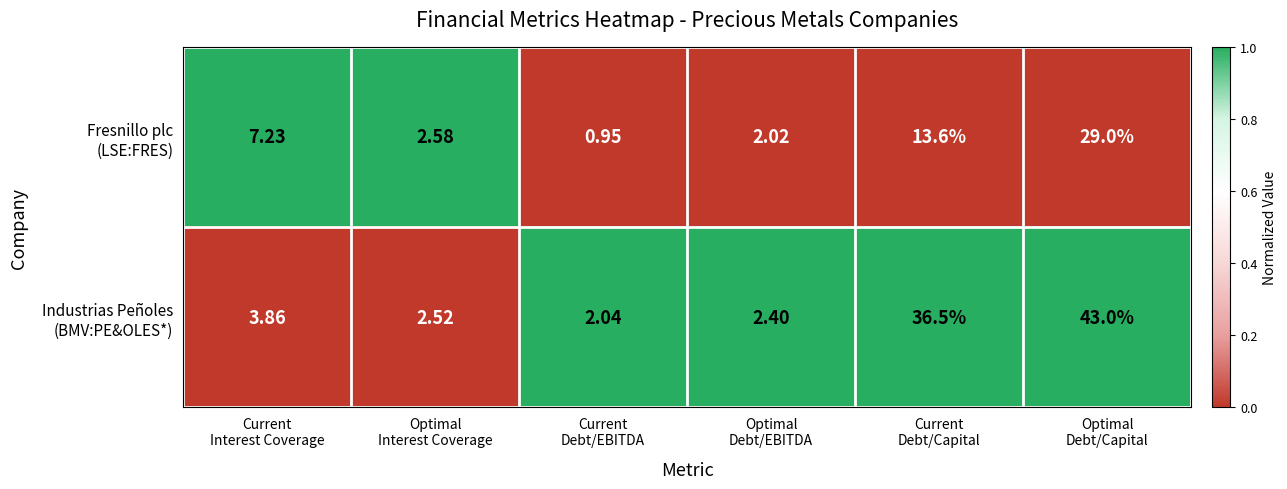

What is the spread (max minus min) of values at Current
Debt/Capital?

22.9